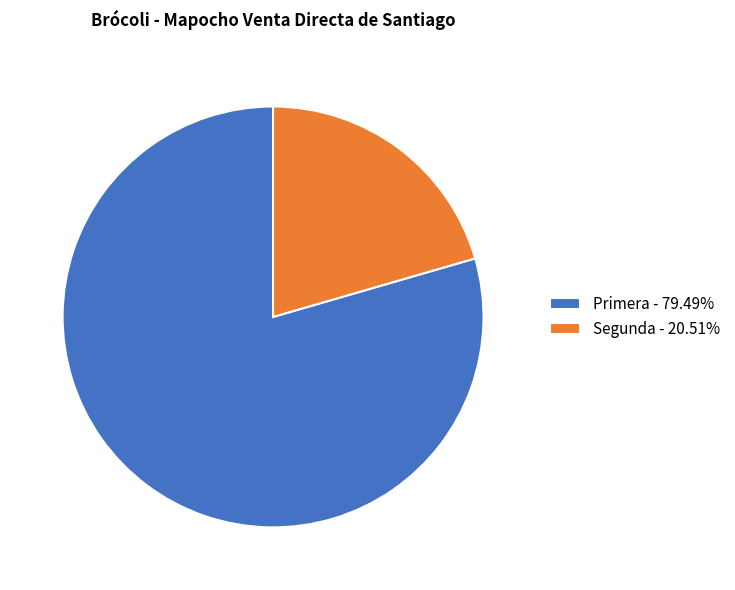

Do Primera - 79.49% and Segunda - 20.51% together represent more than half of the pie?

Yes